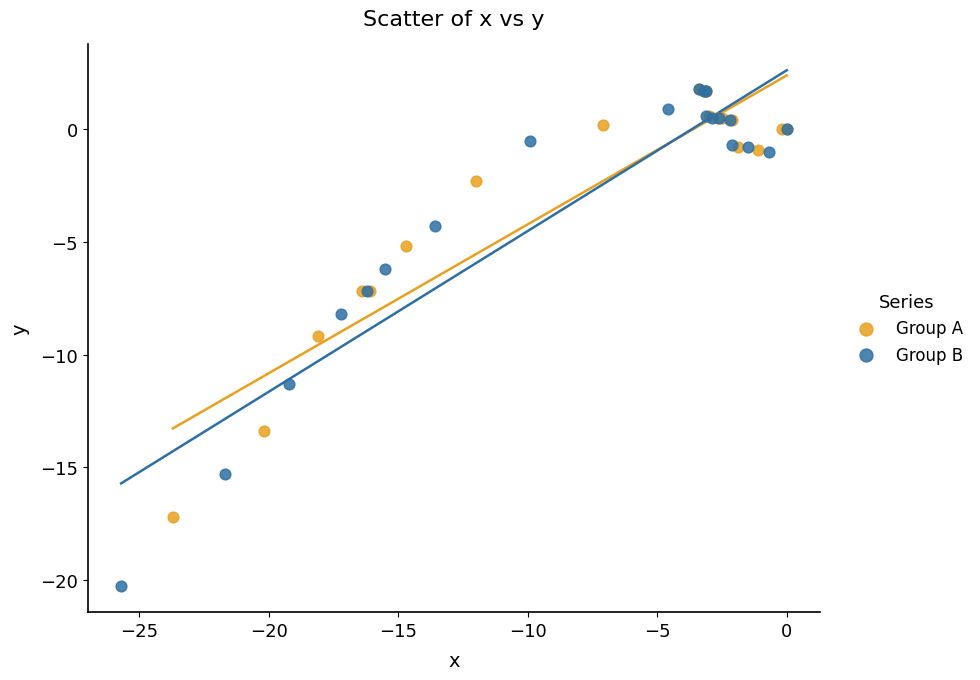

Which series reaches the minimum Y coordinate?

Group B